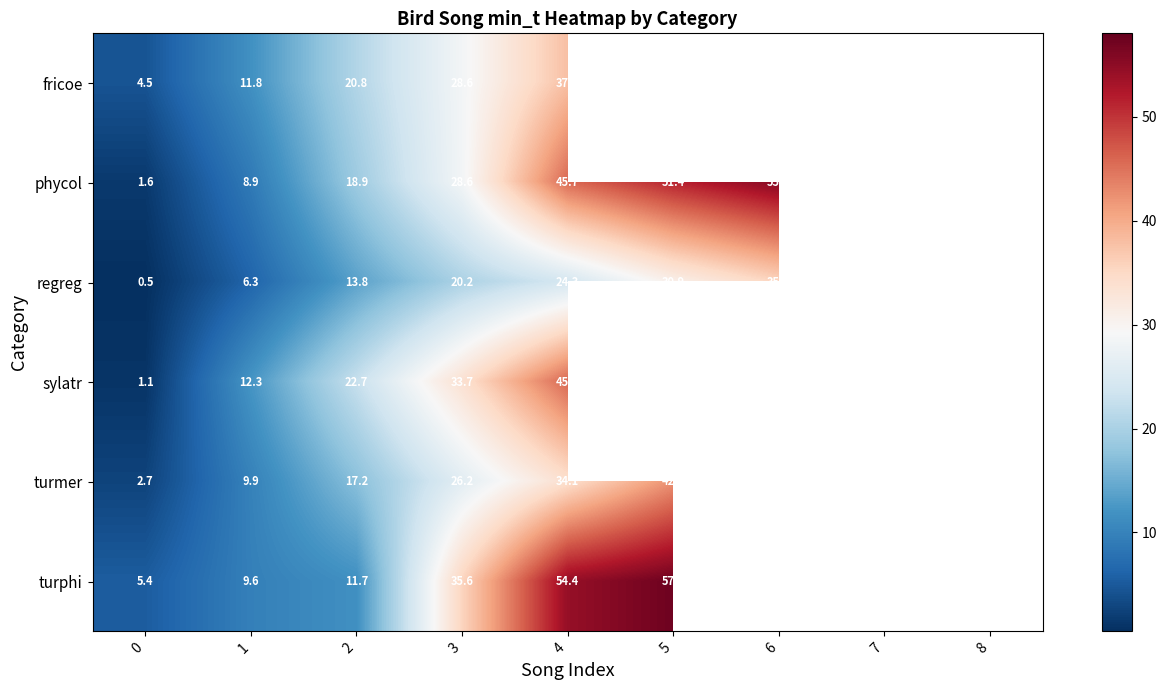

Rank the series at 2 from highest to lowest value.

sylatr, fricoe, phycol, turmer, regreg, turphi